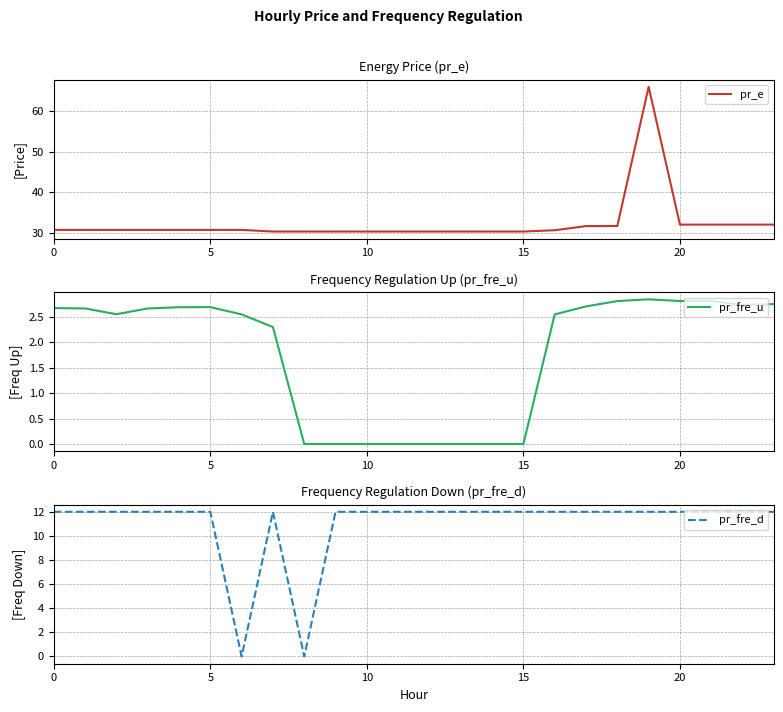

Between 10 and 21, which is larger?

21